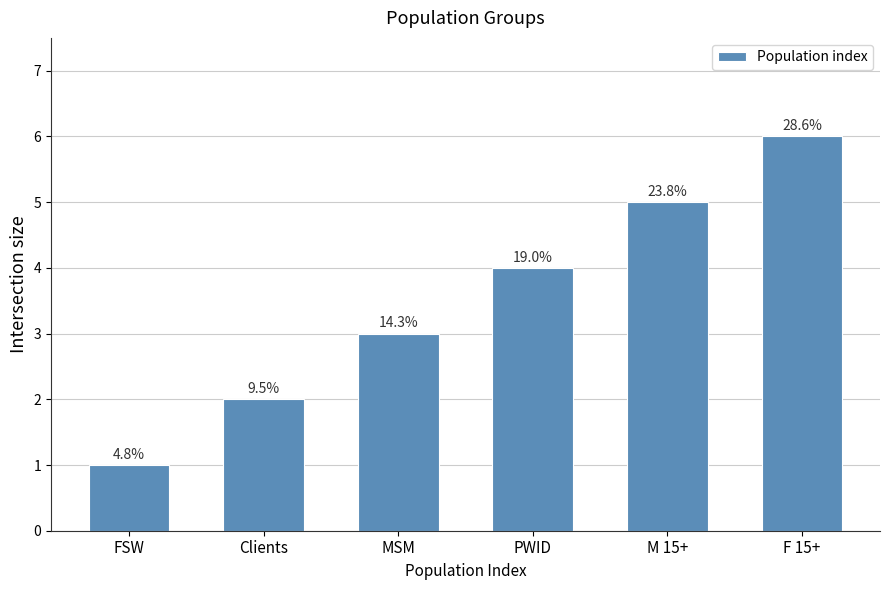

Does the chart contain any negative values?

No